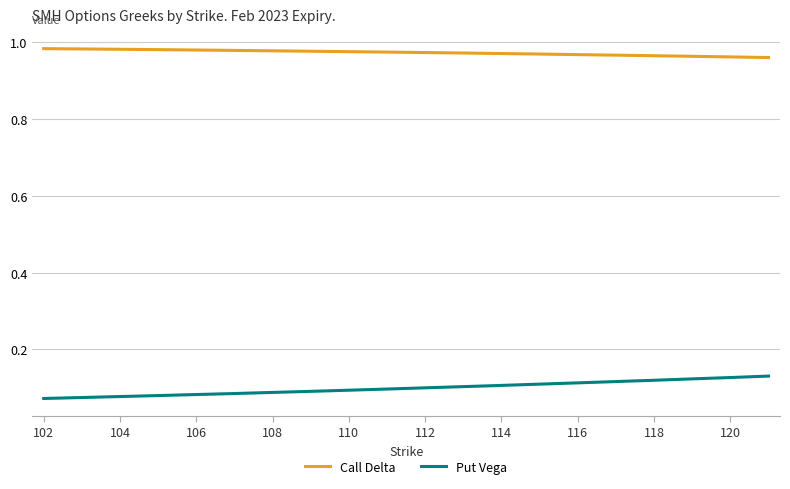

Is this an area chart (filled region under the line)?

No